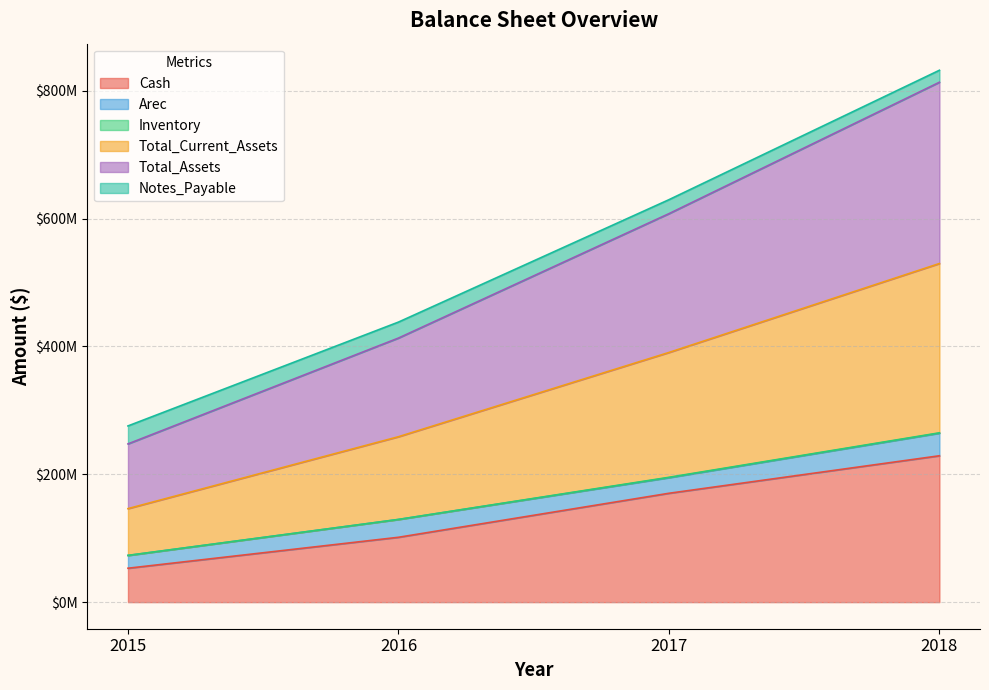

How many values in the Total_Current_Assets series exceed 195324017?

2